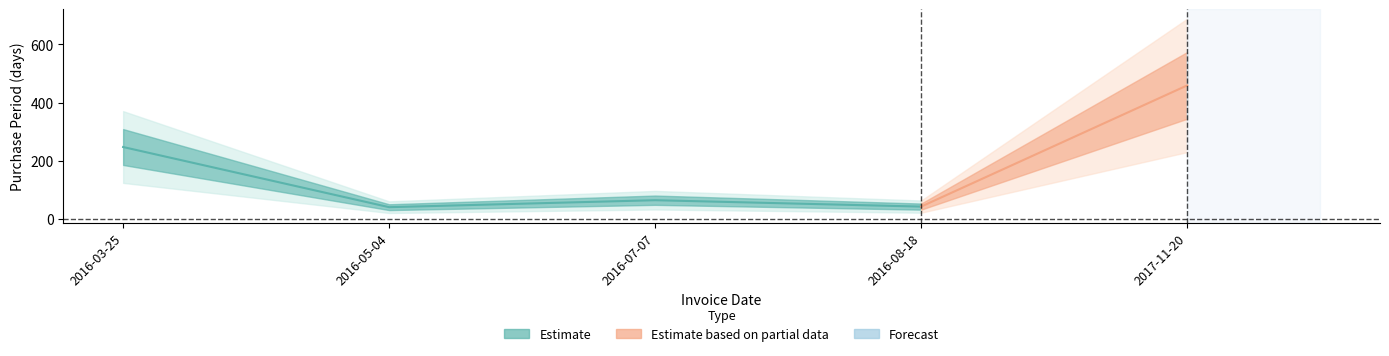

Does the chart display data point markers on the line(s)?

No